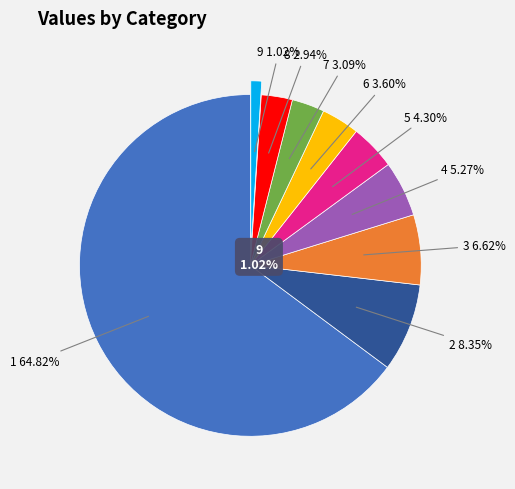

True or false: 9 accounts for 6% of the total.

False